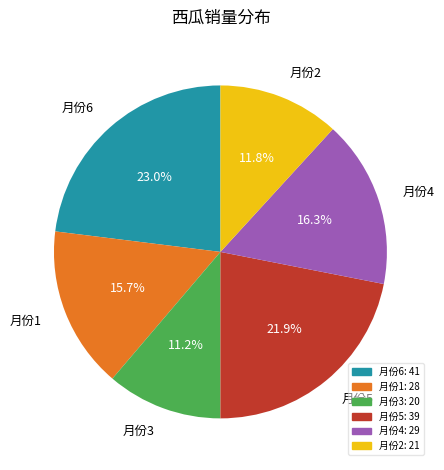

Does any single category account for the majority?

No